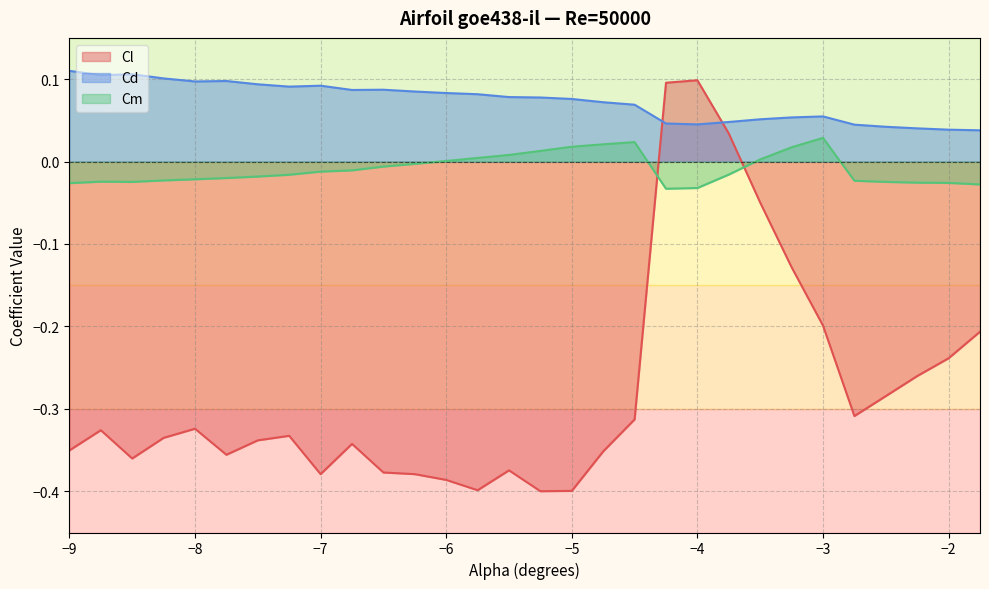

Reading left to right, what are all the values shown in this chart?

Cl: -0.4	-0.3	-0.4	-0.3	-0.3	-0.4	-0.3	-0.3	-0.4	-0.3	-0.4	-0.4	-0.4	-0.4	-0.4	-0.4	-0.4	-0.4	-0.3	0.1	0.1	0.0	-0.0	-0.1	-0.2	-0.3	-0.3	-0.3	-0.2	-0.2
Cd: 0.1	0.1	0.1	0.1	0.1	0.1	0.1	0.1	0.1	0.1	0.1	0.1	0.1	0.1	0.1	0.1	0.1	0.1	0.1	0.0	0.0	0.0	0.1	0.1	0.1	0.0	0.0	0.0	0.0	0.0
Cm: -0.0	-0.0	-0.0	-0.0	-0.0	-0.0	-0.0	-0.0	-0.0	-0.0	-0.0	-0.0	0.0	0.0	0.0	0.0	0.0	0.0	0.0	-0.0	-0.0	-0.0	0.0	0.0	0.0	-0.0	-0.0	-0.0	-0.0	-0.0